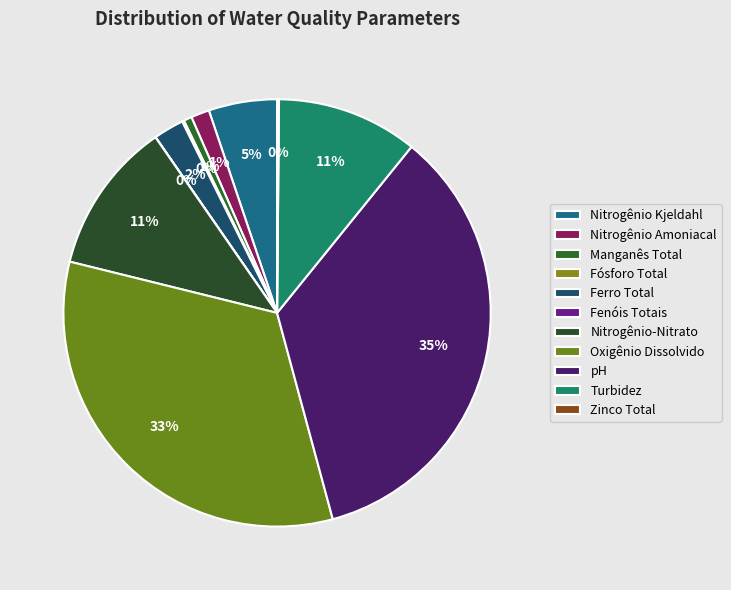

Rank the categories by value from highest to lowest.

pH, Oxigênio Dissolvido, Nitrogênio-Nitrato, Turbidez, Nitrogênio Kjeldahl, Ferro Total, Nitrogênio Amoniacal, Manganês Total, Fósforo Total, Zinco Total, Fenóis Totais